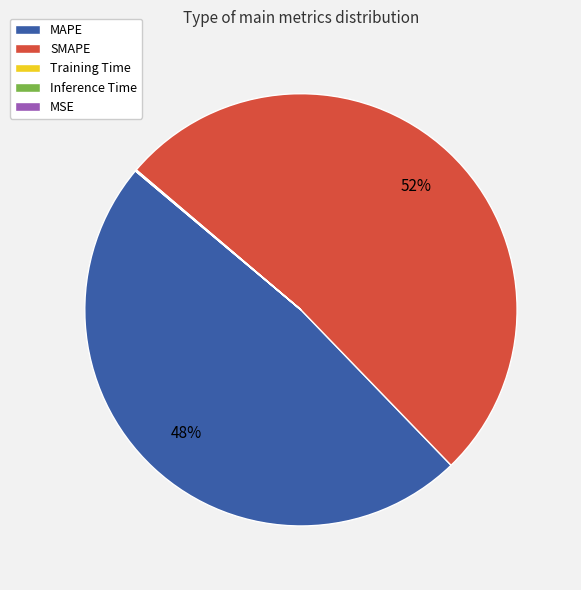

To the nearest percent, what percentage of the pie is MAPE?

48%